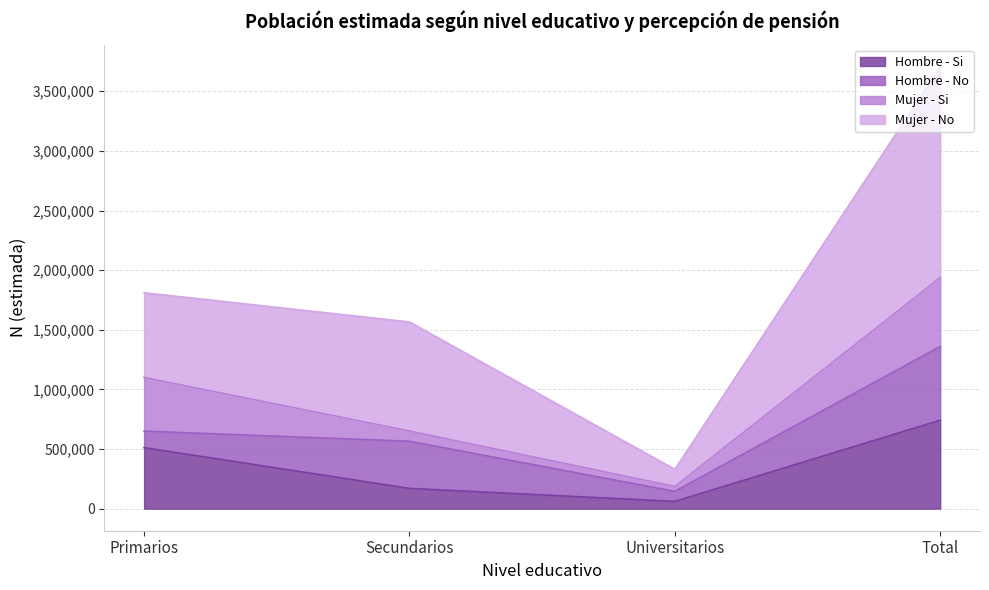

Is it true that Hombre - Si equals 741679 at Total?

True